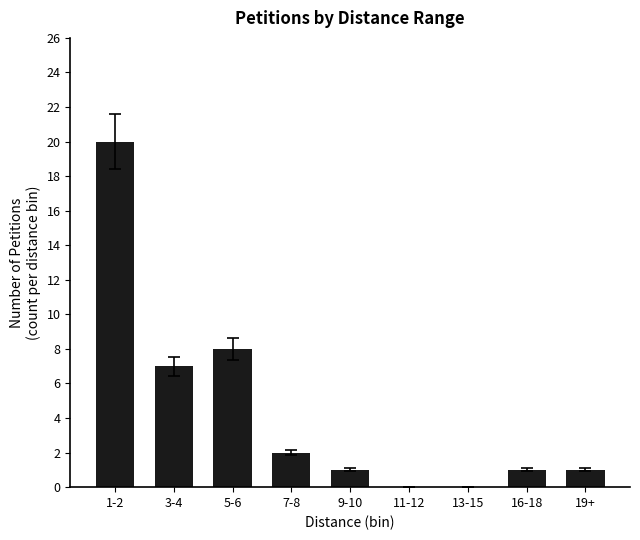

Reading right to left, what are all the values shown in this chart?

1	1	0	0	1	2	8	7	20